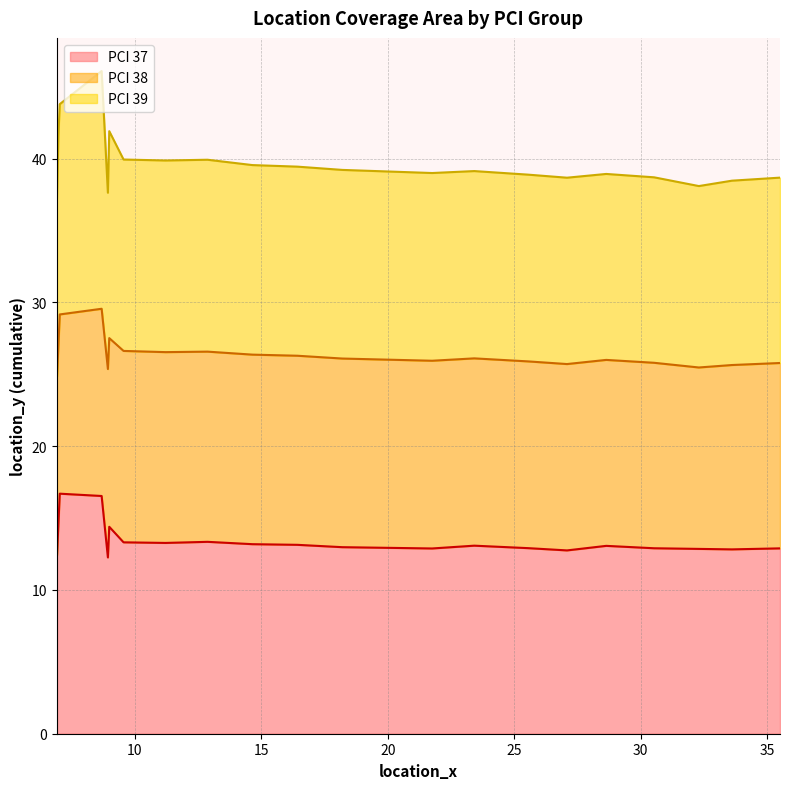

What is the difference between the maximum and minimum values?

4.4